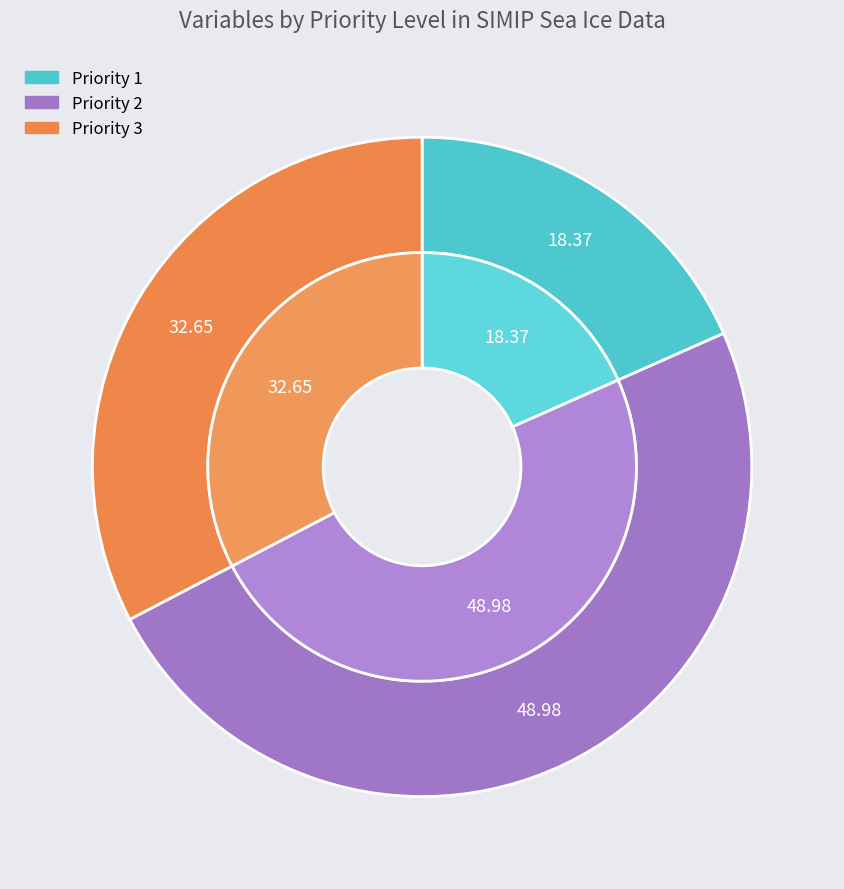

Which slice is the smallest?

Priority 1